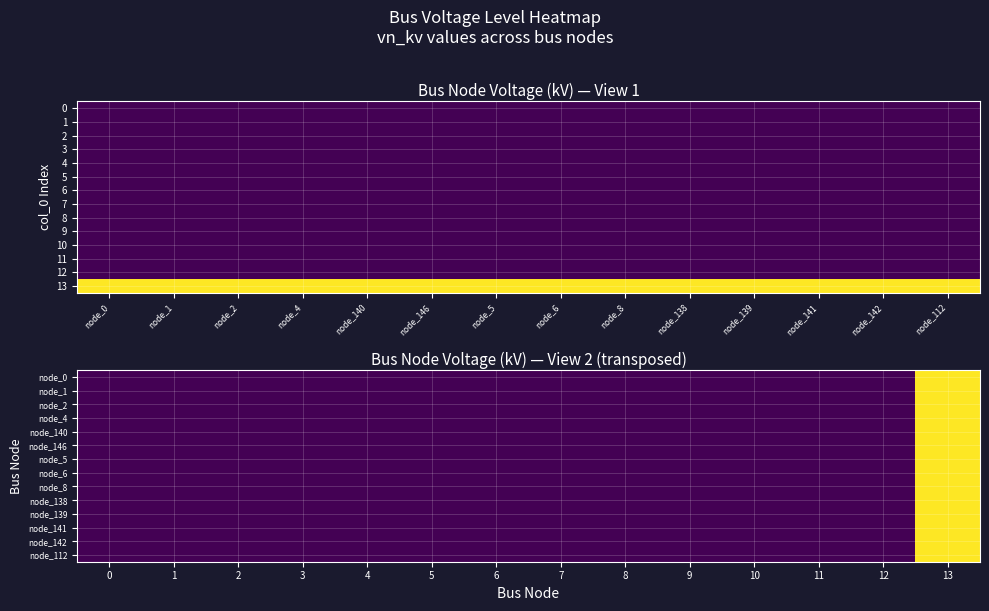

At how many categories does at least one series exceed 19?

1